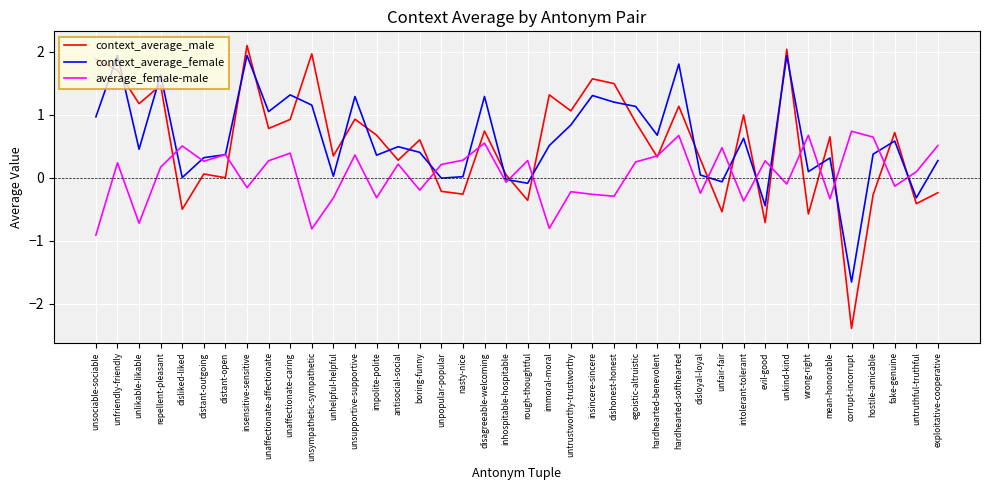

What position from the right is unsympathetic-sympathetic?

30